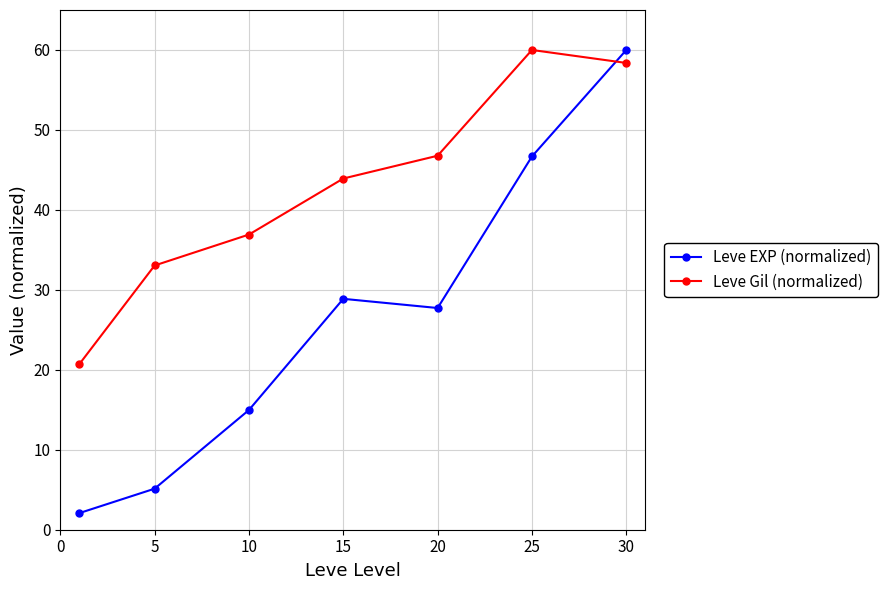

What is the sum of all Leve EXP (normalized) values?

185.5